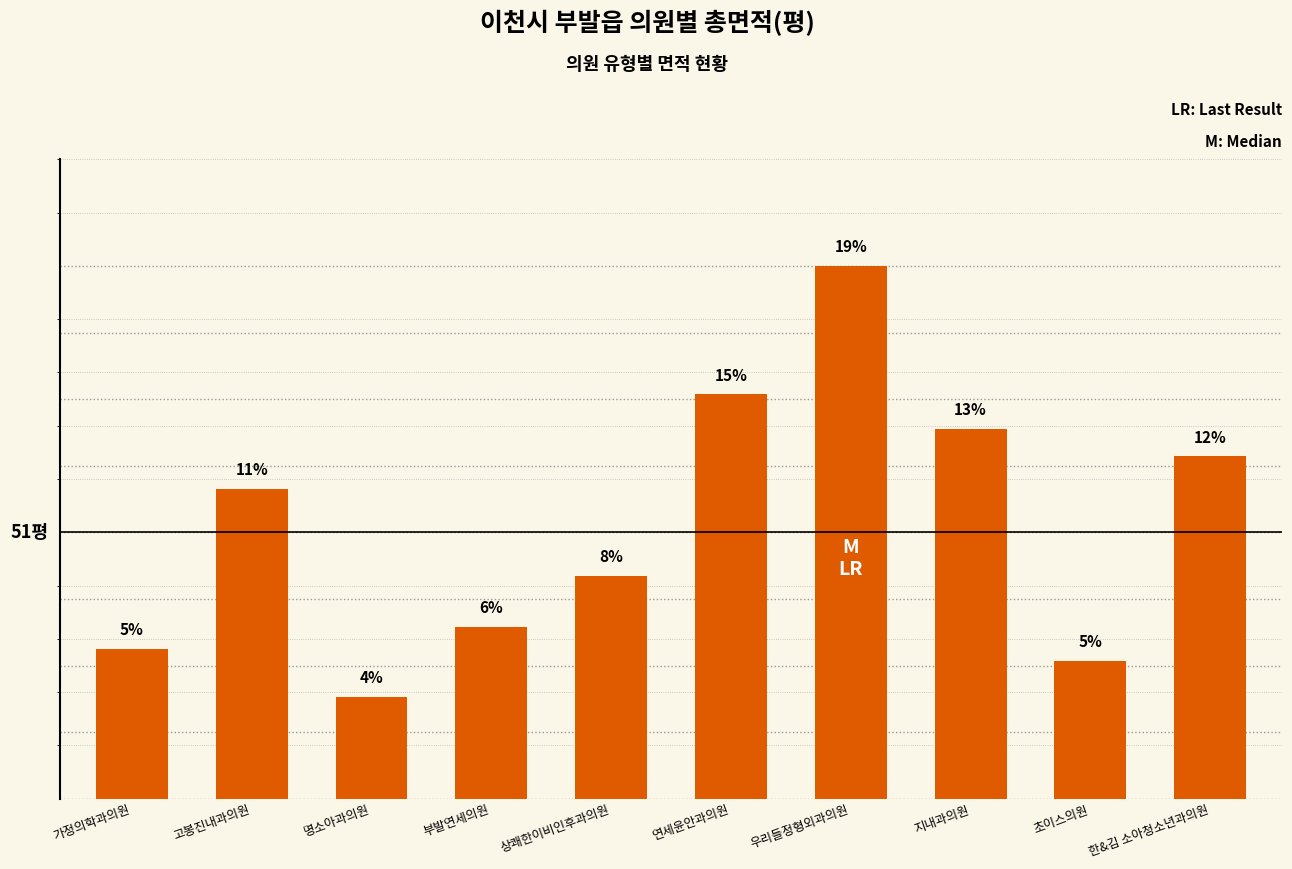

The chart shows a value of 66.1 at 한&김 소아청소년과의원. True or false?

True